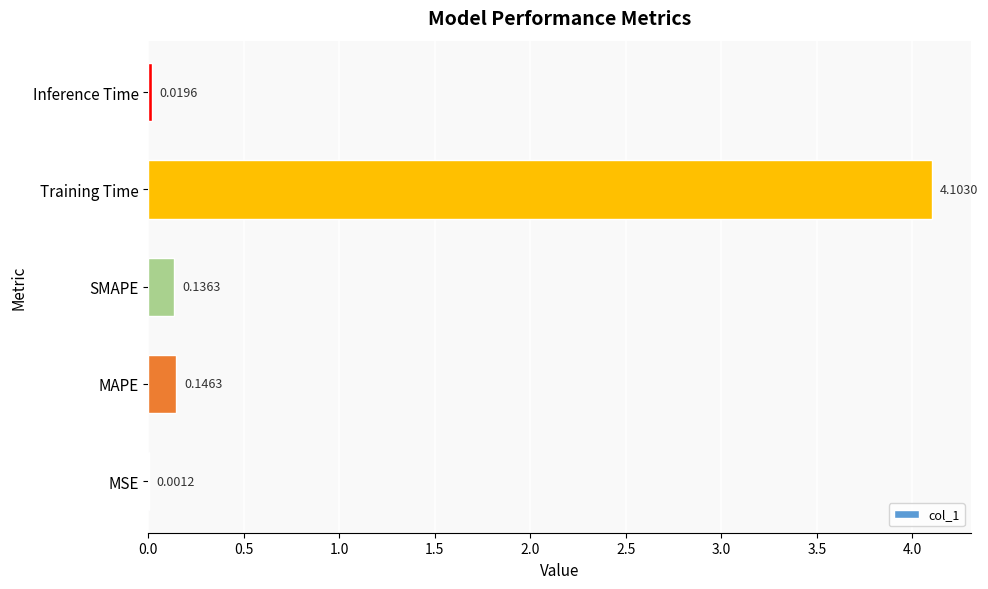

What is the change in value from MAPE to Training Time?

+4.0